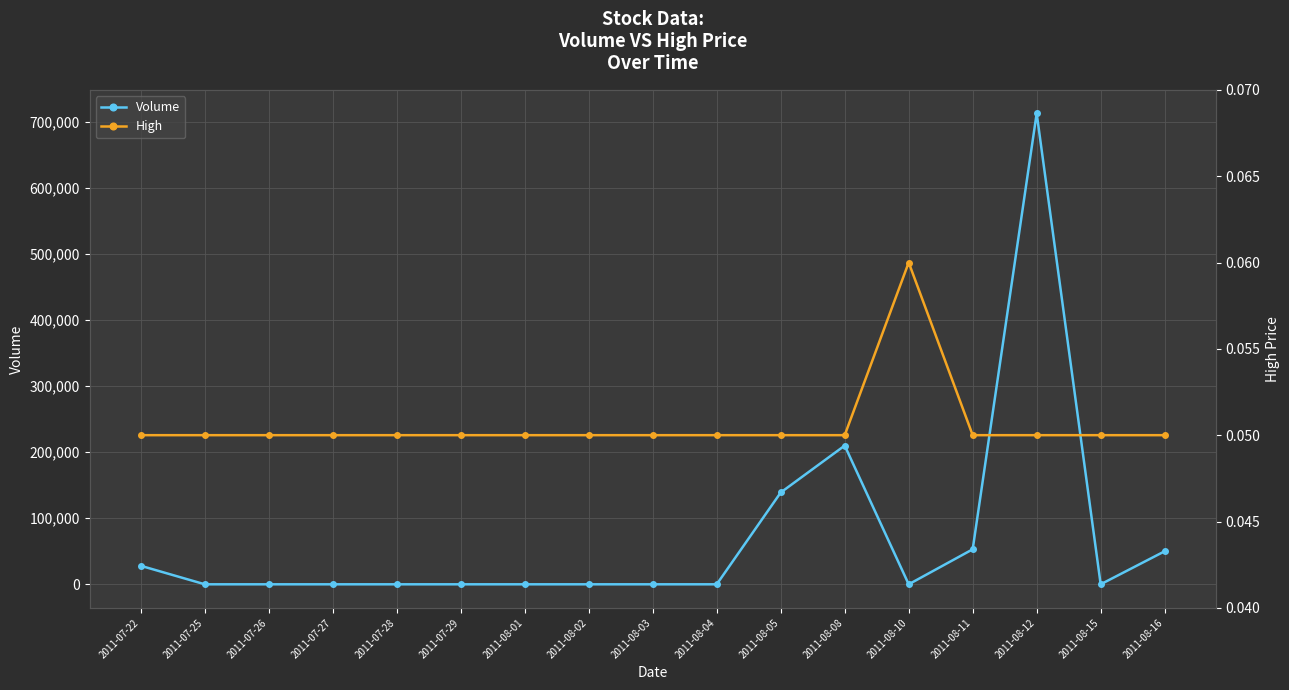

What is the highest value of the Volume series?

713000